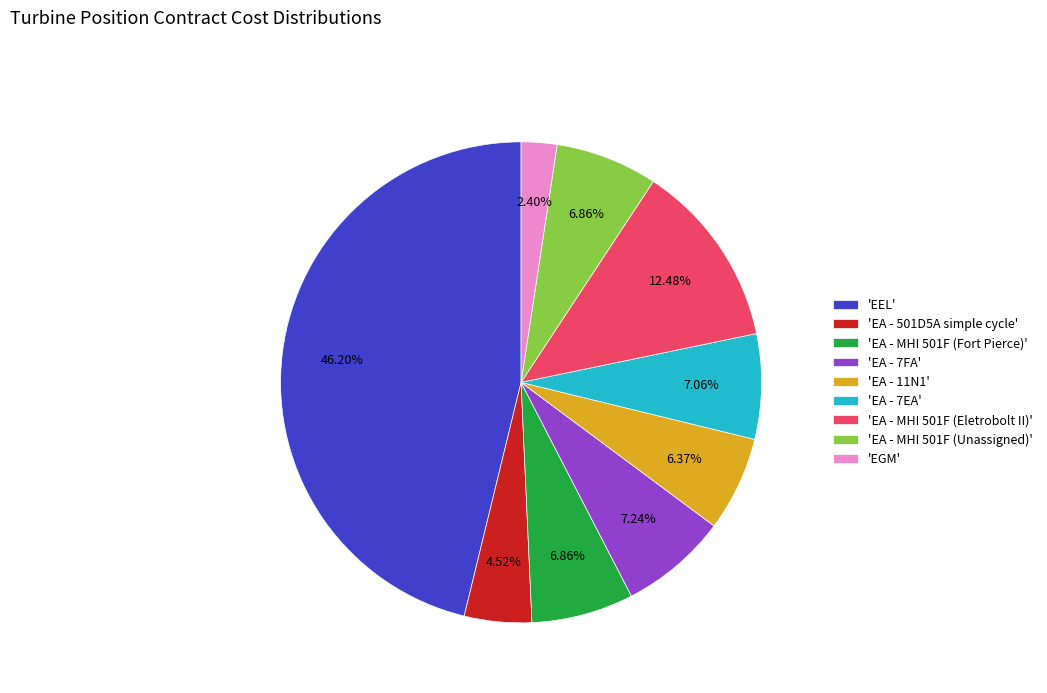

Which category has the smallest portion of the pie?

'EGM'